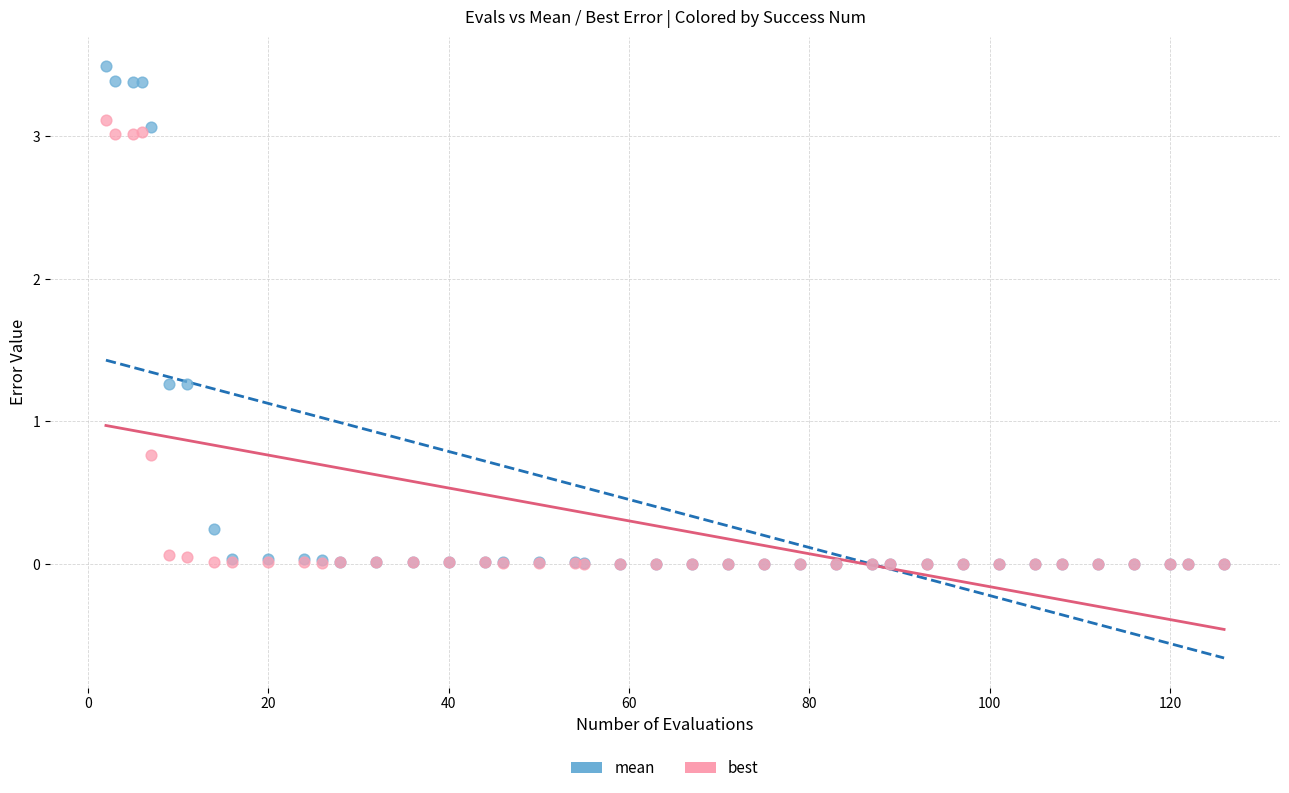

Which series reaches the maximum Y coordinate?

mean